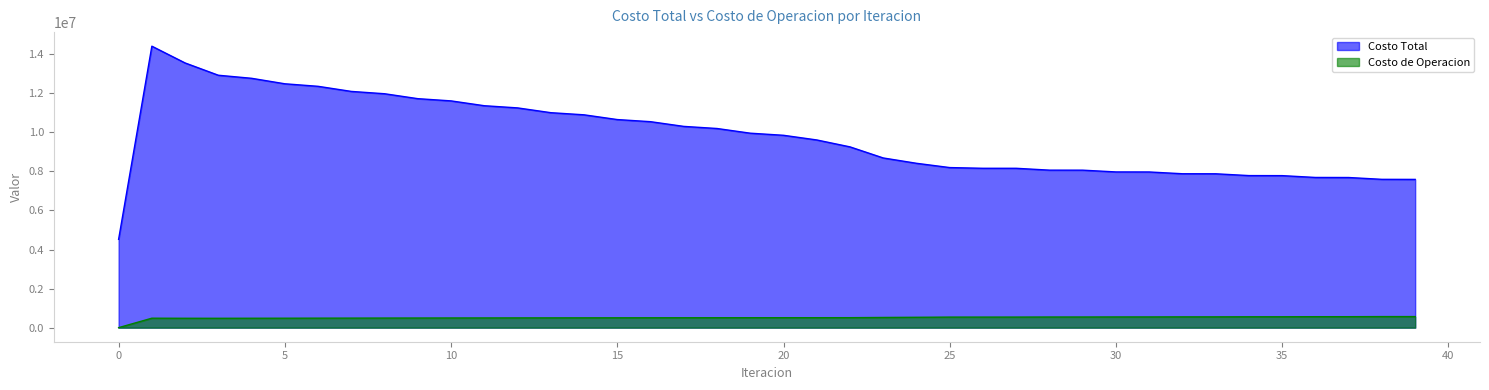

Reading left to right, what are all the values shown in this chart?

Costo Total: 4522450.7	14411049.9	13552479.1	12923269.4	12767000.4	12485972.6	12356375.3	12095382.0	11976293.1	11724158.1	11610235.2	11362749.7	11251588.3	11006701.9	10897206.3	10654313.8	10545846.6	10304558.3	10196639.2	9956373.4	9848927.6	9610201.2	9255621.8	8688031.6	8415063.6	8195915.2	8159541.5	8159046.7	8064597.2	8063289.9	7972808.2	7970904.3	7880172.8	7877801.1	7785935.1	7783169.0	7690239.8	7687156.6	7593859.1	7590521.7
Costo de Operacion: 0.0	483716.0	479852.8	479009.6	481472.7	483472.2	486214.3	488338.1	490999.8	493016.4	495501.7	497299.7	499516.3	501037.9	502961.6	504187.3	505803.7	506721.8	508022.0	508625.5	509603.3	509887.8	511100.4	521842.5	530650.0	539893.2	540405.5	541127.1	544377.5	545019.9	548130.2	548695.8	552064.9	552549.2	556358.7	556759.6	561120.3	561434.6	566412.4	566638.2